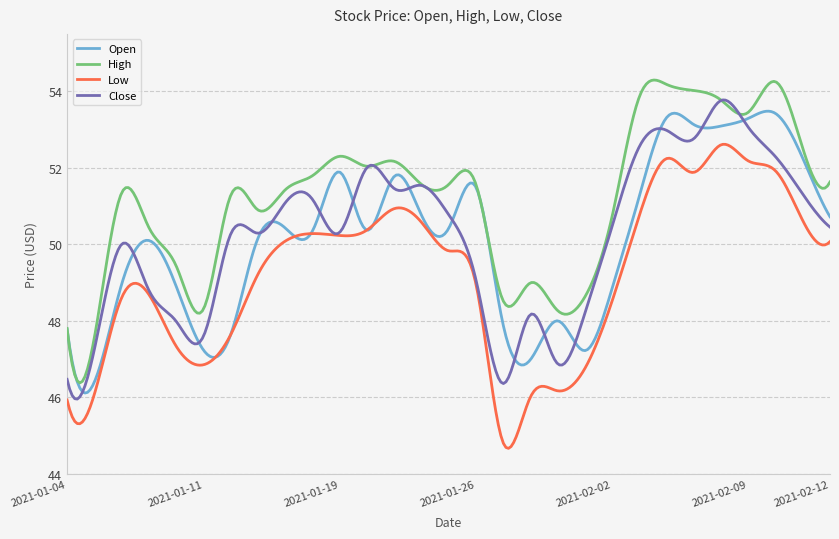

What is the average value of the Open series?

50.2